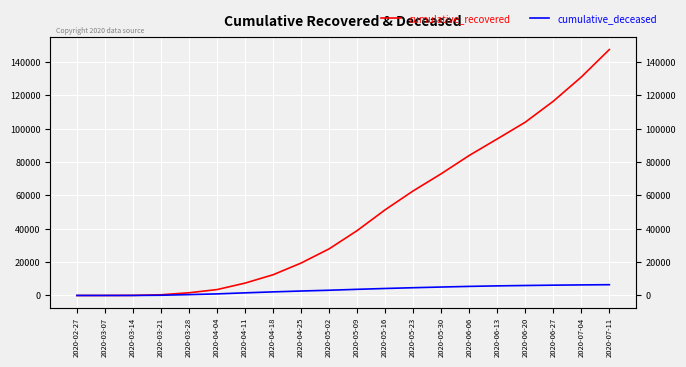

What is the label of the 16th point from the left?

2020-06-13